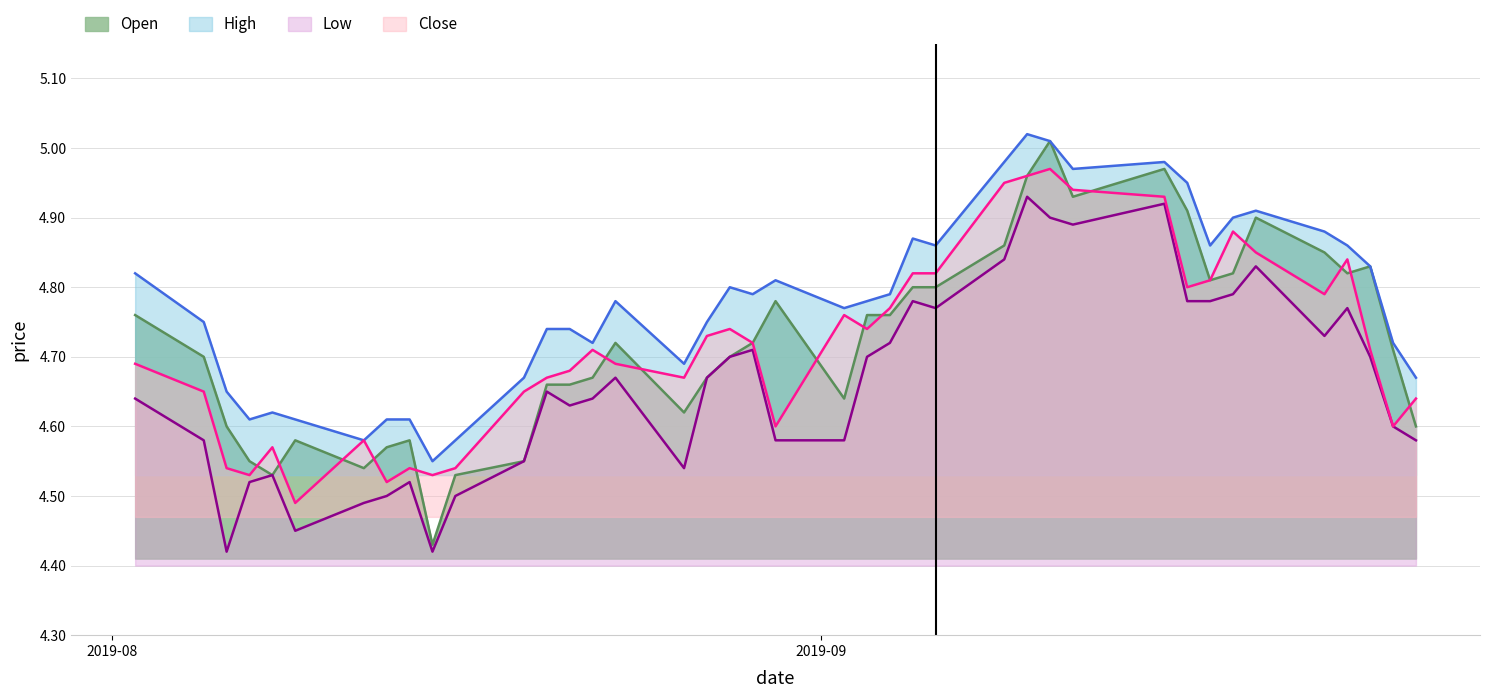

Which has a higher value, 2019-09-25 or 2019-09-19?

2019-09-25